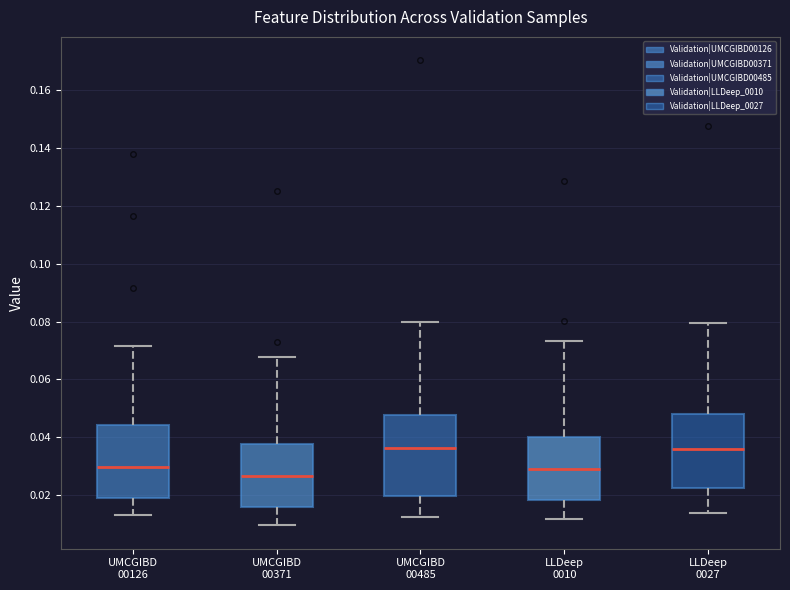

Comparing the boxes themselves (not the whiskers), which one is the tallest?

UMCGIBD 00485